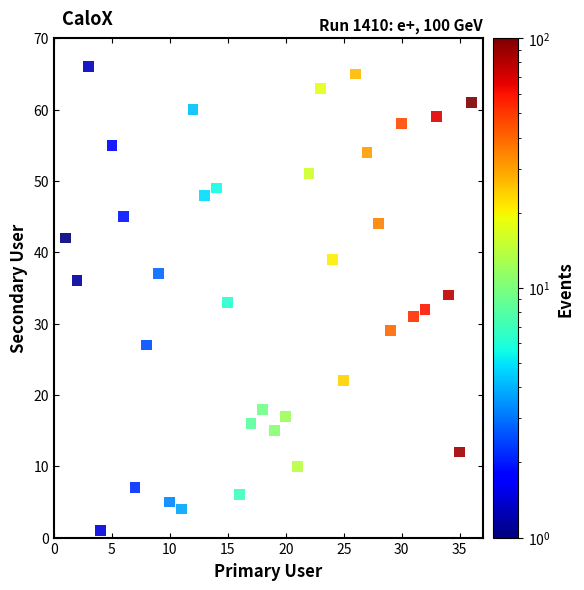

What is the range of X values (max minus min)?

35